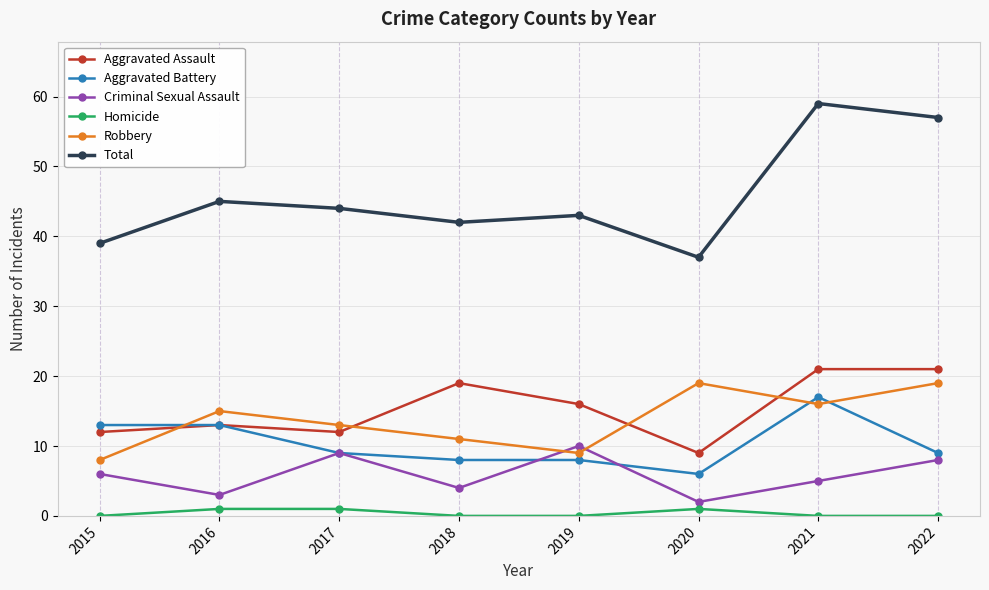

Reading left to right, extract all data points from this chart.

Aggravated Assault: 2015=12	2016=13	2017=12	2018=19	2019=16	2020=9	2021=21	2022=21
Aggravated Battery: 2015=13	2016=13	2017=9	2018=8	2019=8	2020=6	2021=17	2022=9
Criminal Sexual Assault: 2015=6	2016=3	2017=9	2018=4	2019=10	2020=2	2021=5	2022=8
Homicide: 2015=0	2016=1	2017=1	2018=0	2019=0	2020=1	2021=0	2022=0
Robbery: 2015=8	2016=15	2017=13	2018=11	2019=9	2020=19	2021=16	2022=19
Total: 2015=39	2016=45	2017=44	2018=42	2019=43	2020=37	2021=59	2022=57